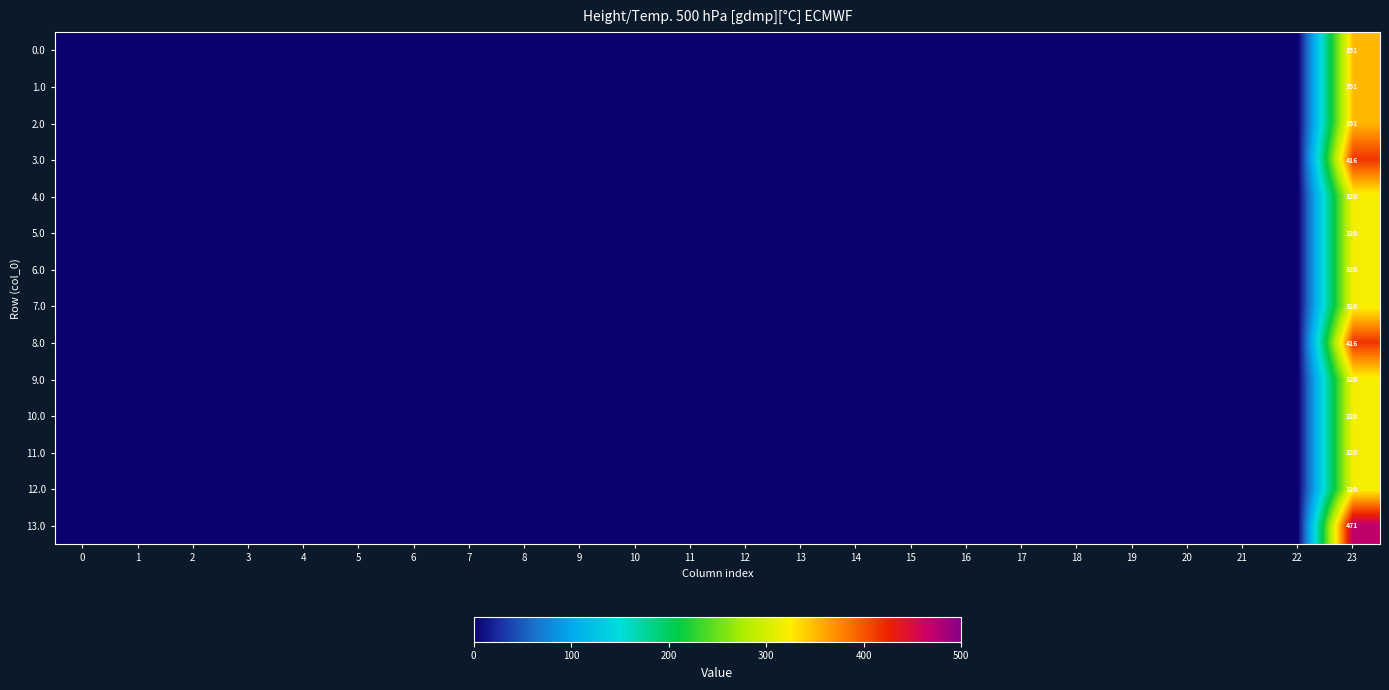

What is the spread (max minus min) of values at 23?

151